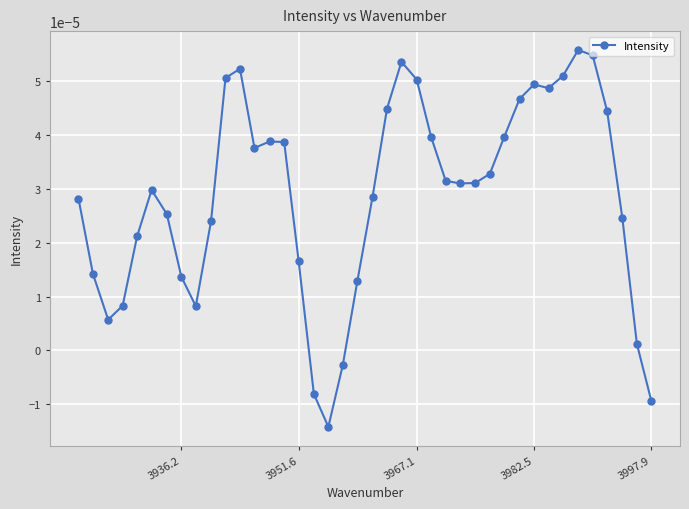

How many lines are shown in the chart?

1